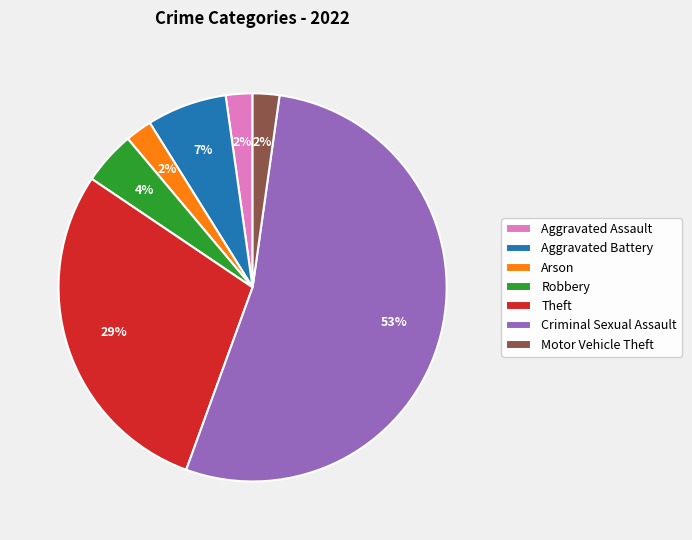

Which has a higher value, Criminal Sexual Assault or Theft?

Criminal Sexual Assault